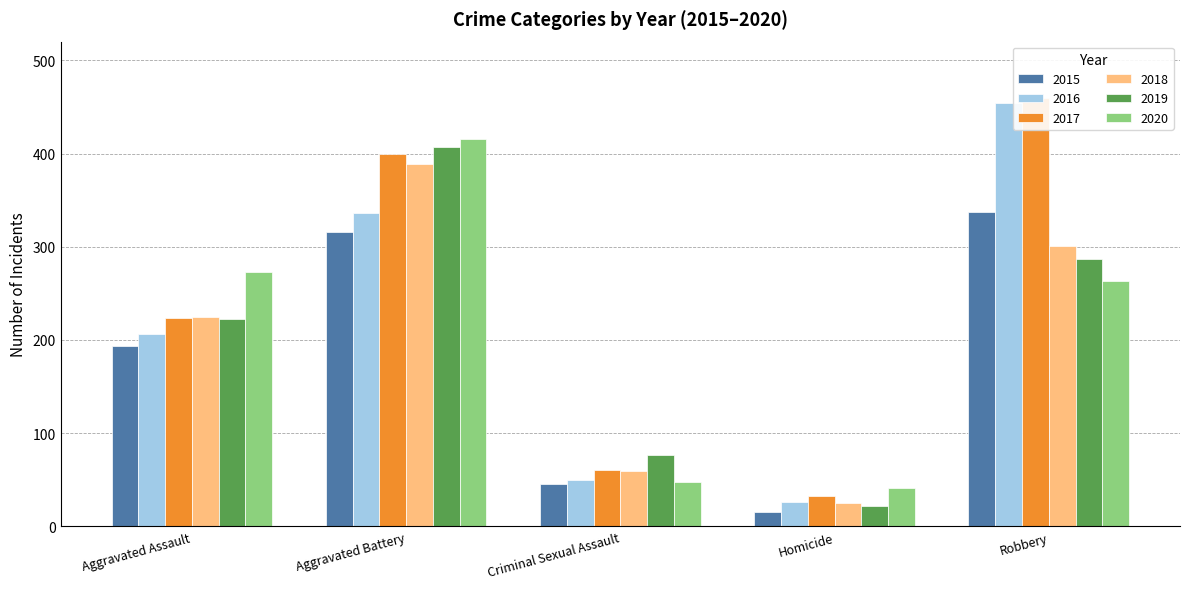

Does the chart contain stacked bars?

No